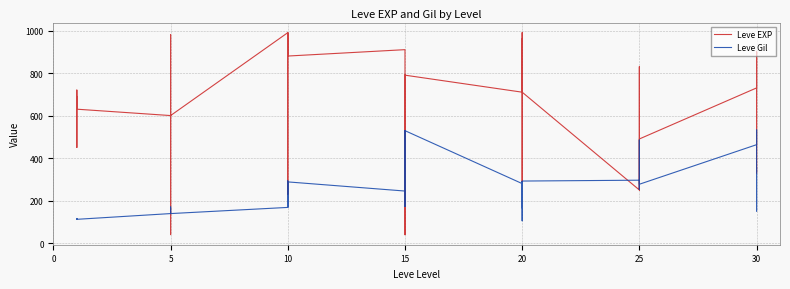

What is the greatest value displayed?

990